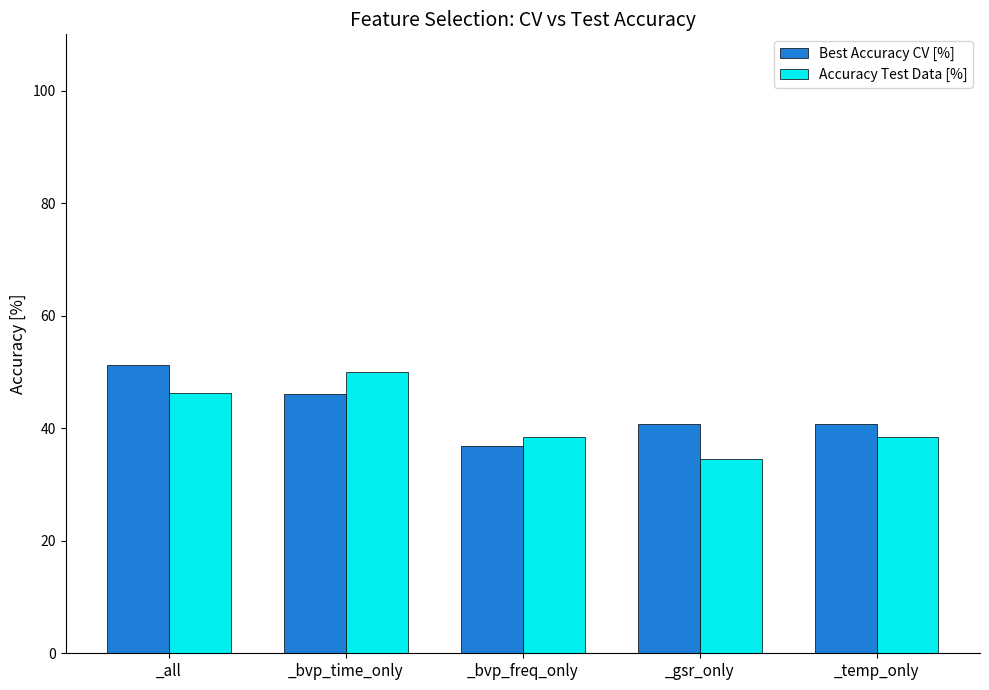

Rank the series by their average value, from highest to lowest.

Best Accuracy CV [%], Accuracy Test Data [%]